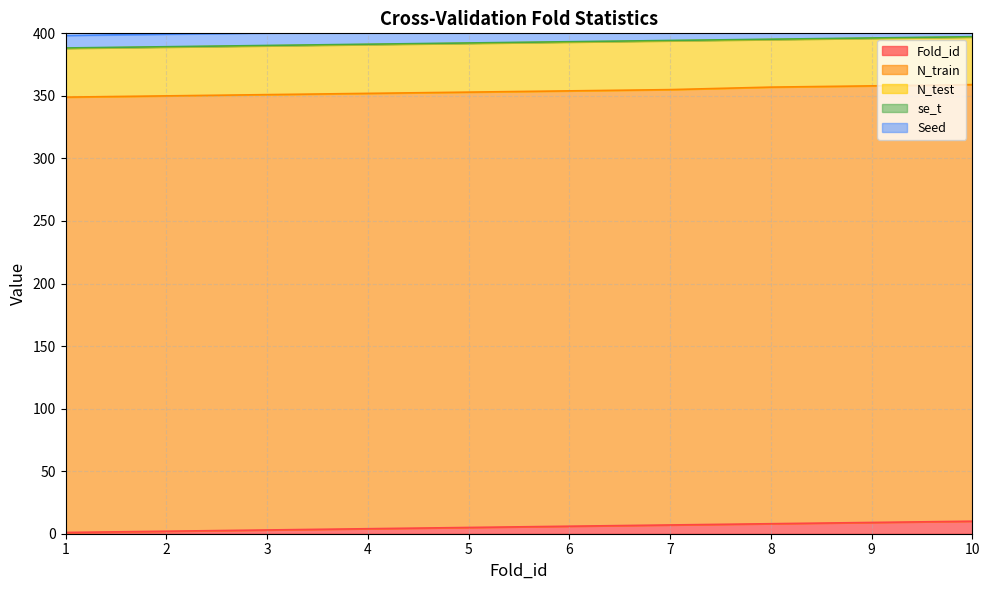

What is the difference between the highest and lowest values at 2?

347.7